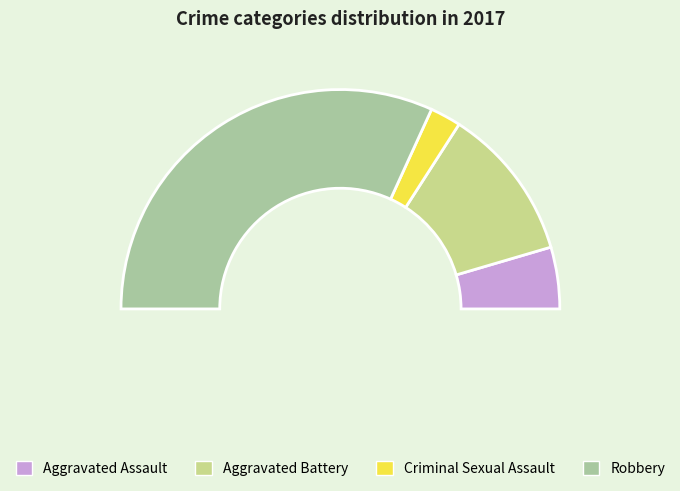

What is the majority slice?

Robbery